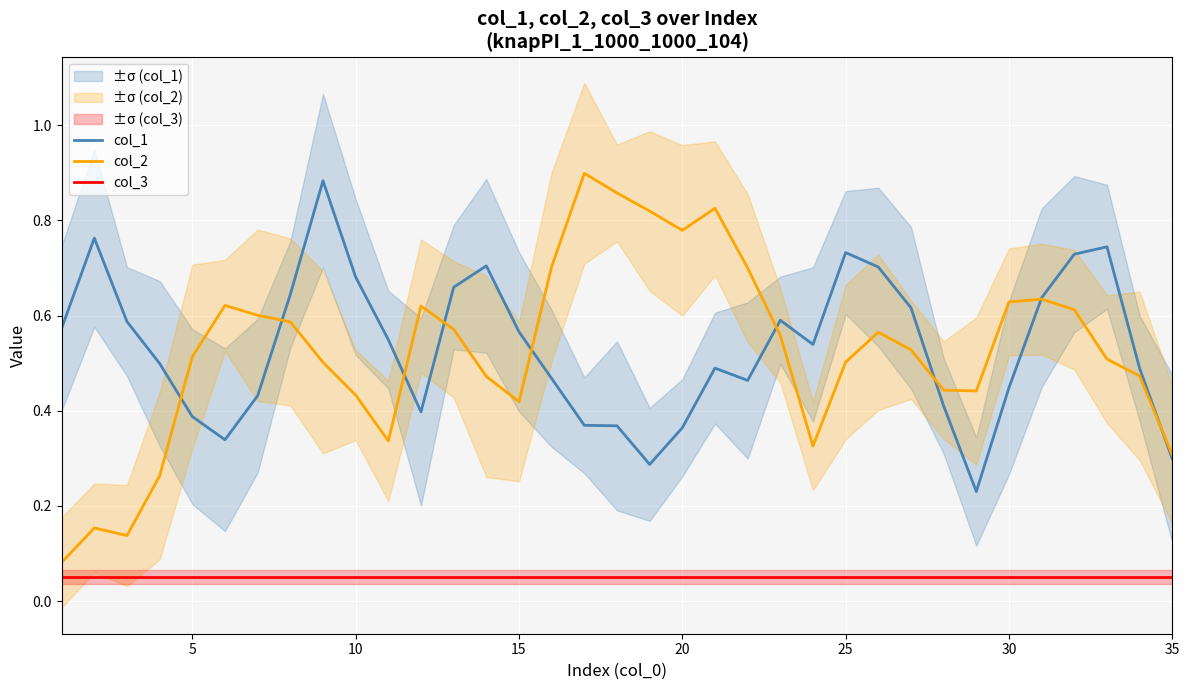

What is the value of the col_3 point at the 1st from the left?

0.1